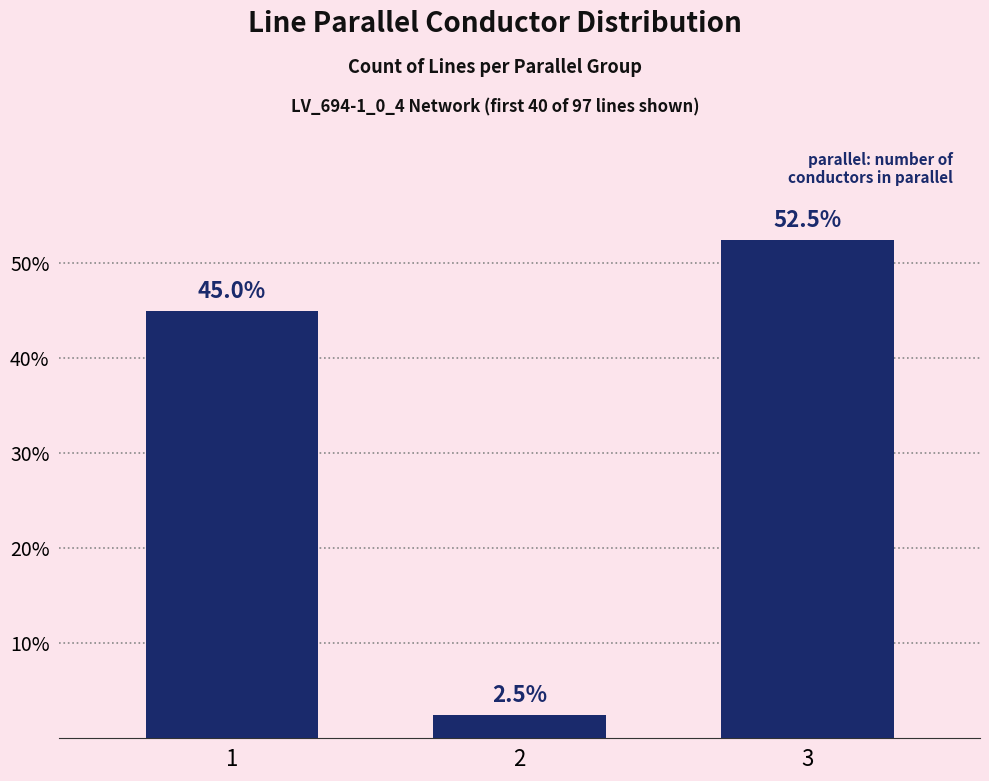

How many bars are there in total?

3